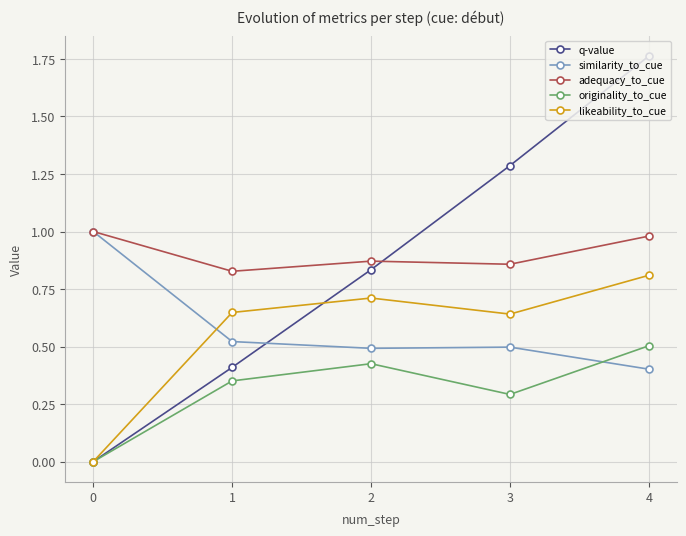

What is the difference between the maximum and second lowest values in the likeability_to_cue series?

0.2